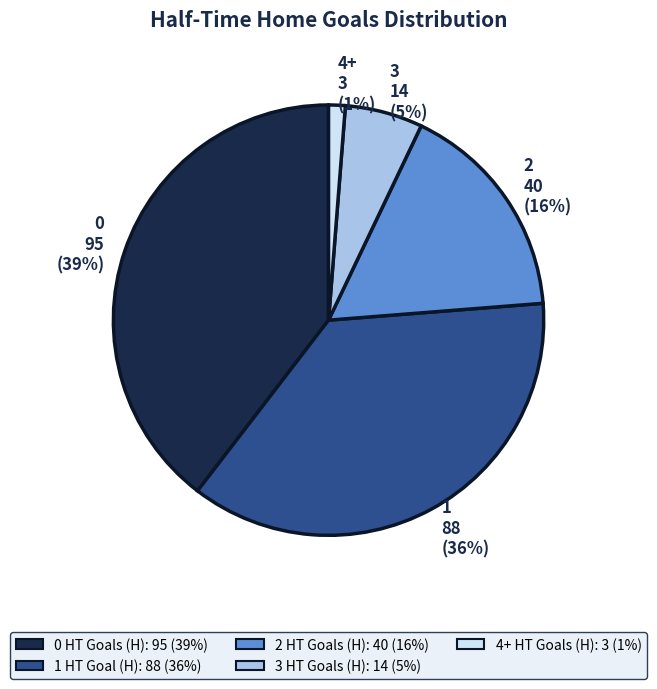

To the nearest percent, what is the combined percentage of 1 and values?

76%